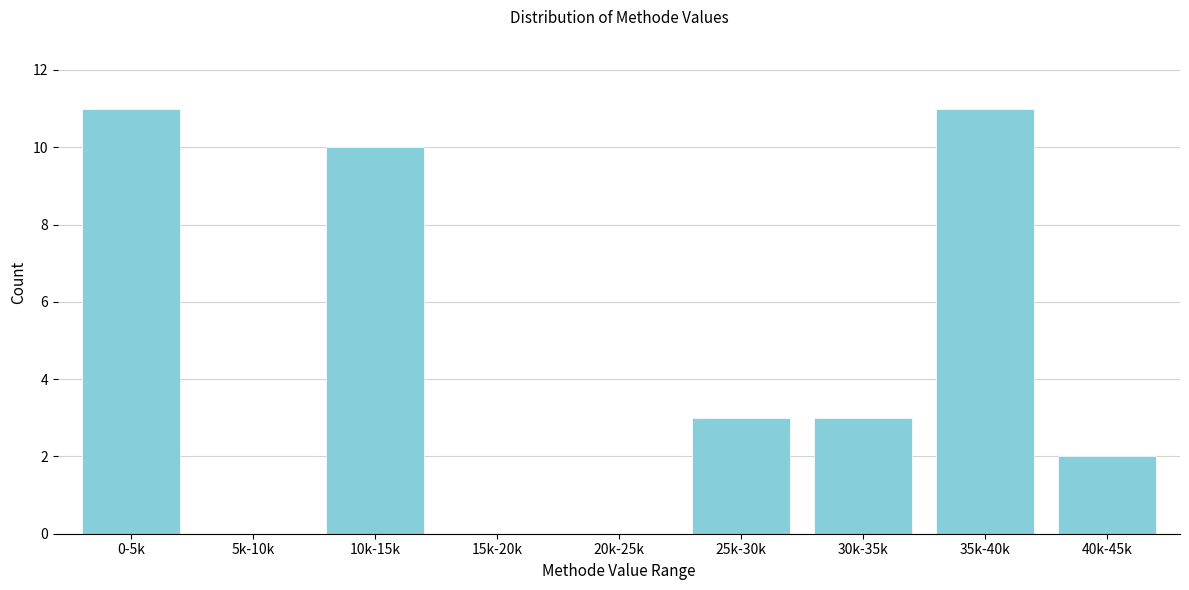

Reading left to right, extract all data points from this chart.

0-5k=11	5k-10k=0	10k-15k=10	15k-20k=0	20k-25k=0	25k-30k=3	30k-35k=3	35k-40k=11	40k-45k=2